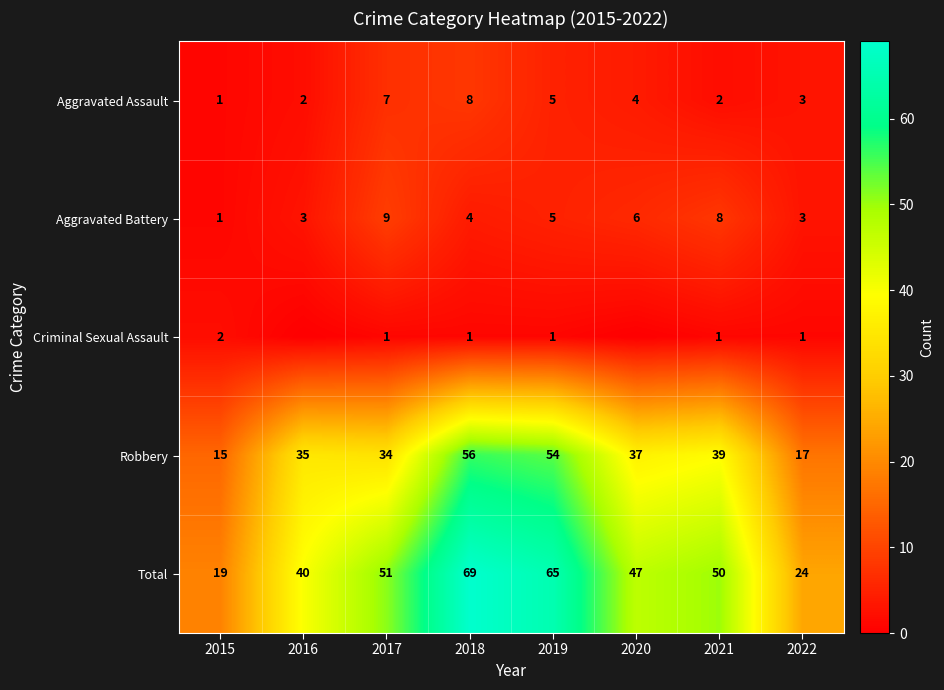

At how many categories does at least one series exceed 52?

2